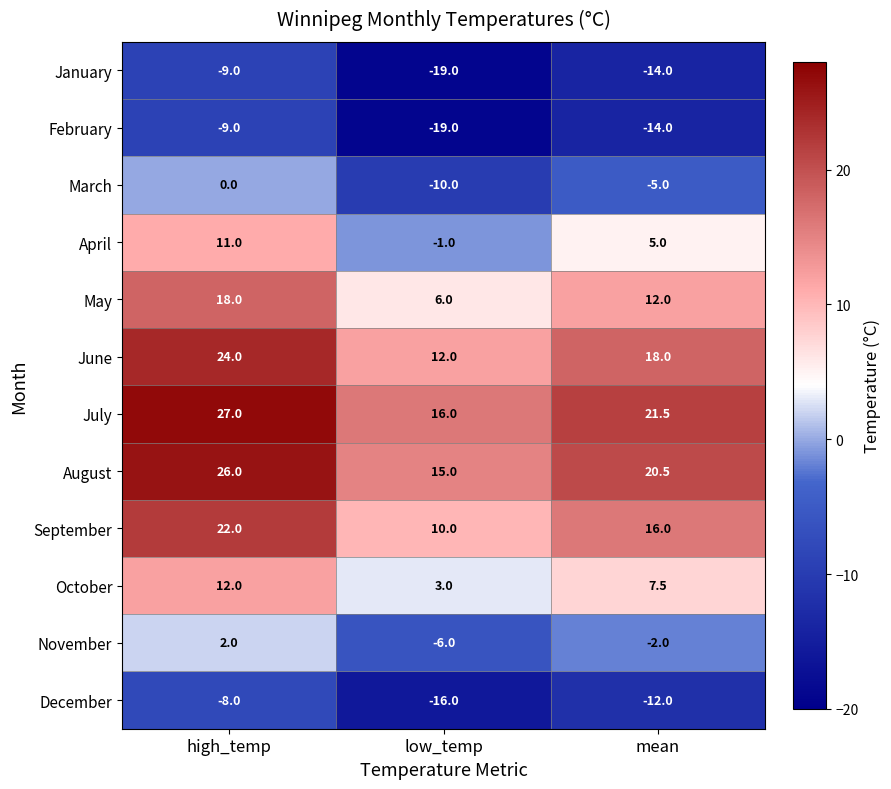

What is the spread (max minus min) of values at mean?

35.5